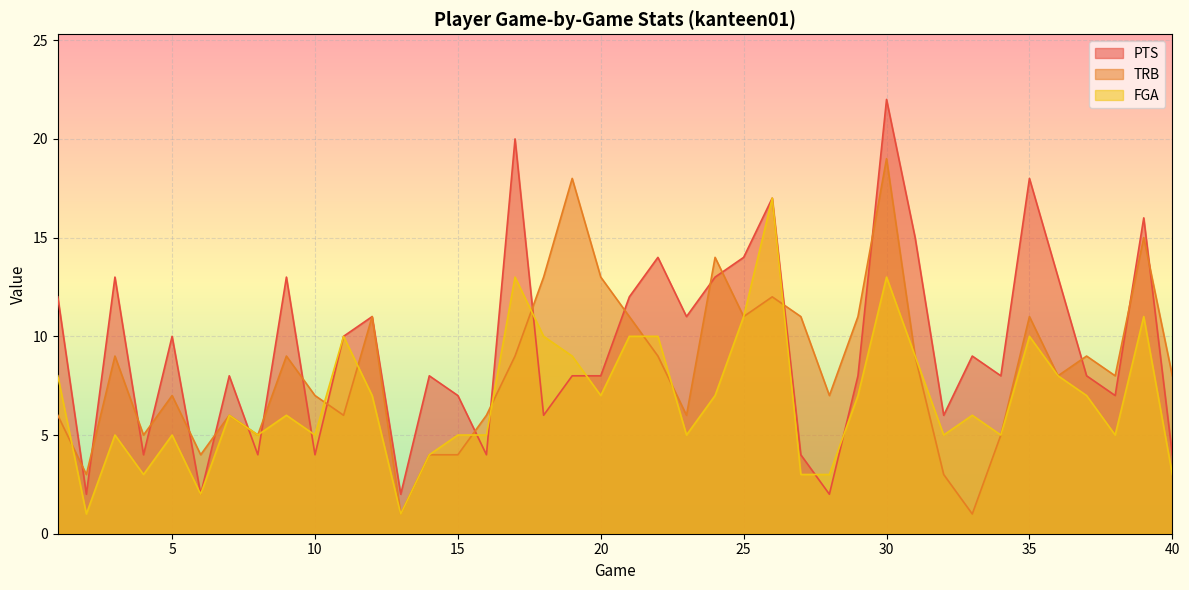

Is it true that FGA equals 13 at 17?

True